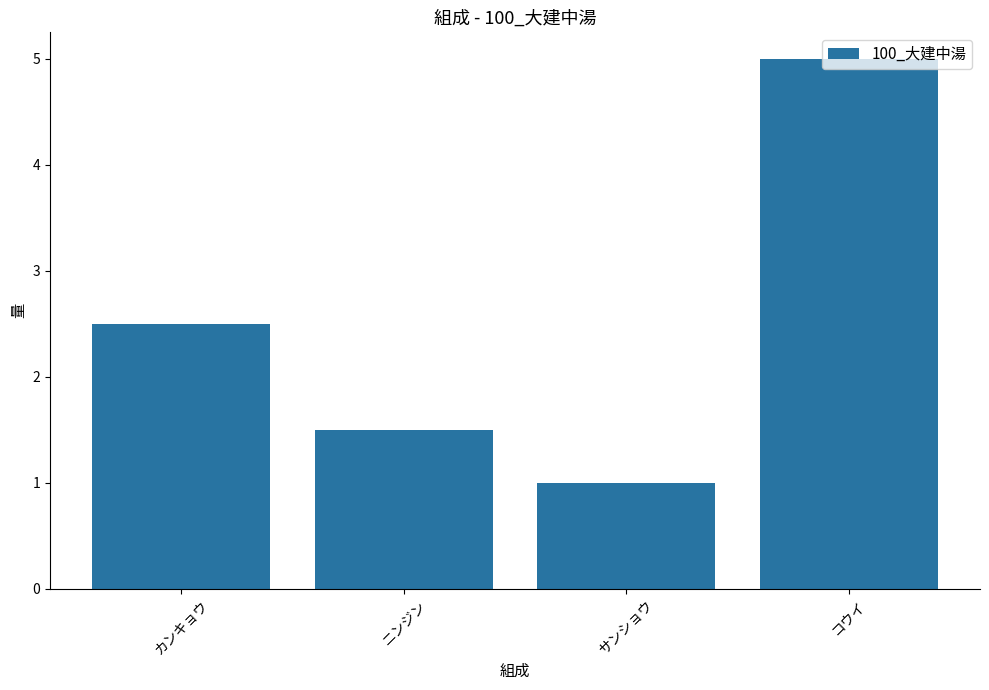

What is the maximum value shown in the chart?

5.0